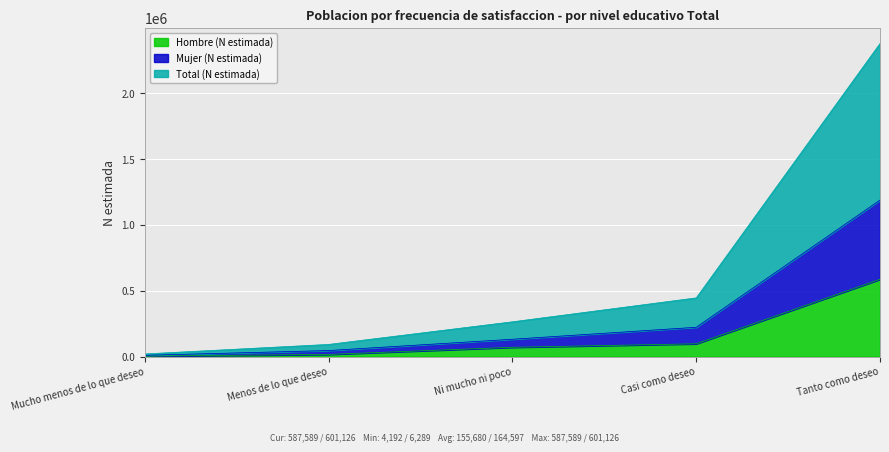

What is the maximum value for Hombre (N estimada)?

587589